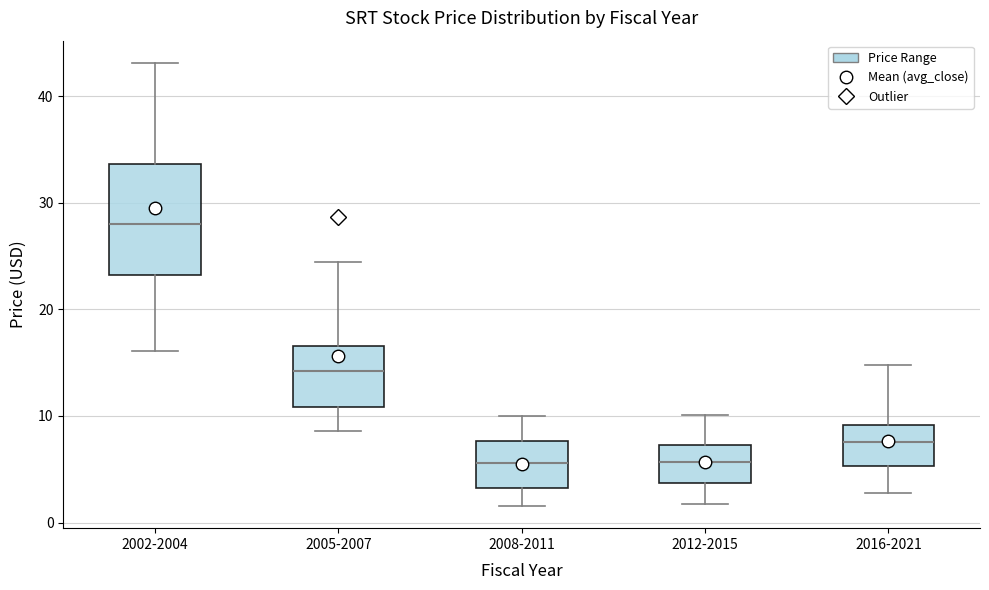

Which box is the tallest, from its lower edge to its upper edge?

2002-2004